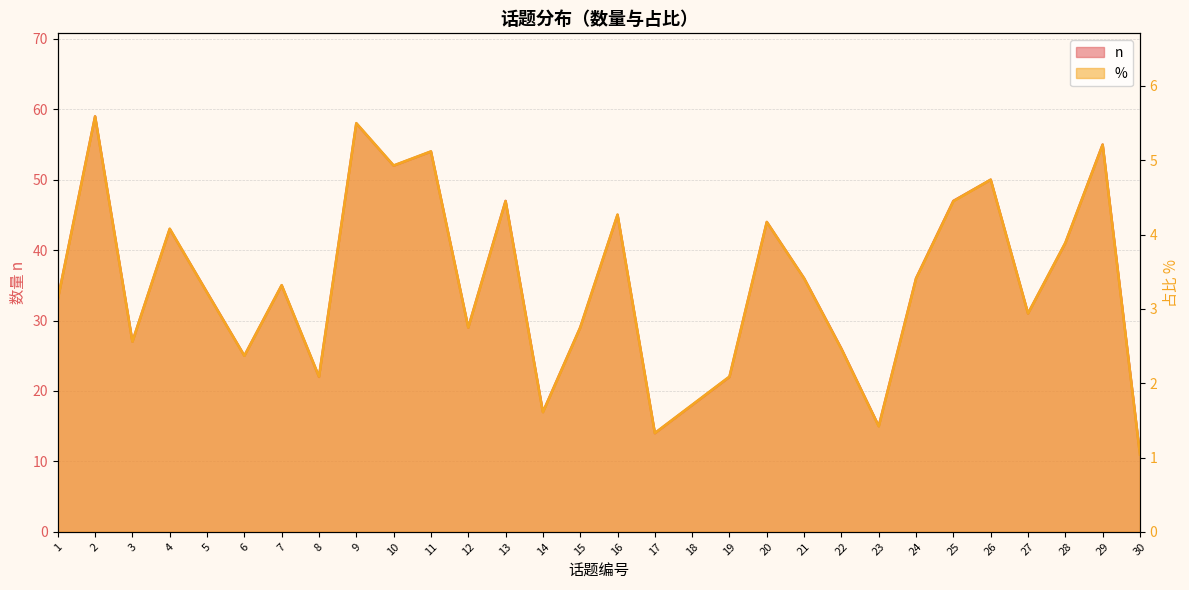

What is the highest value of the % series?

5.6